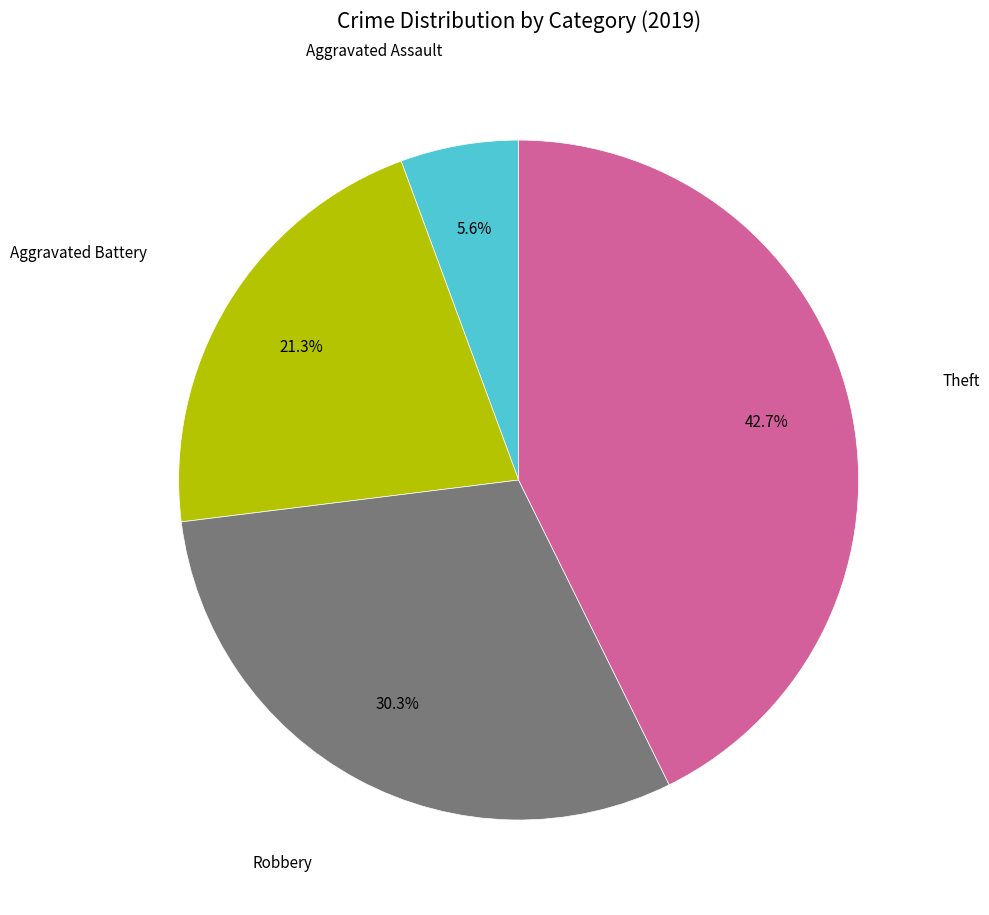

Is there any slice that represents more than half of the pie?

No